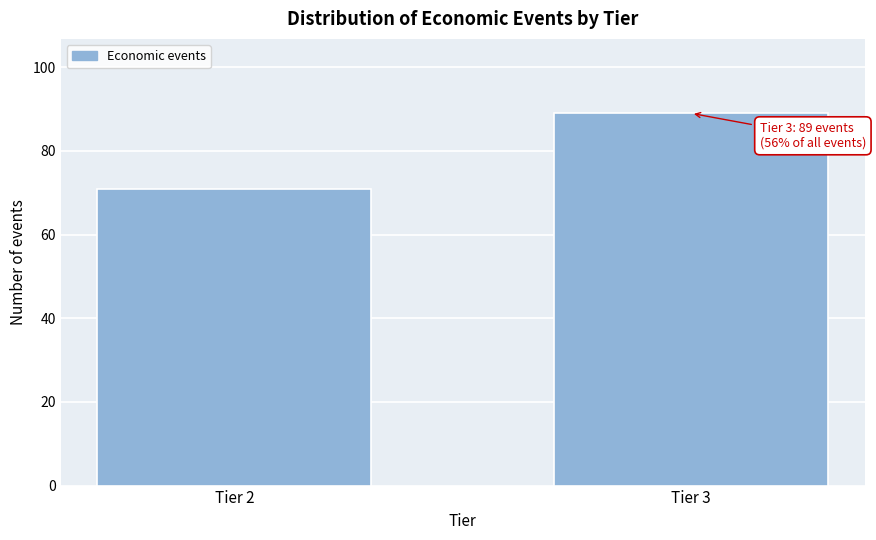

Reading left to right, what are all the values shown in this chart?

Tier 2=71	Tier 3=89